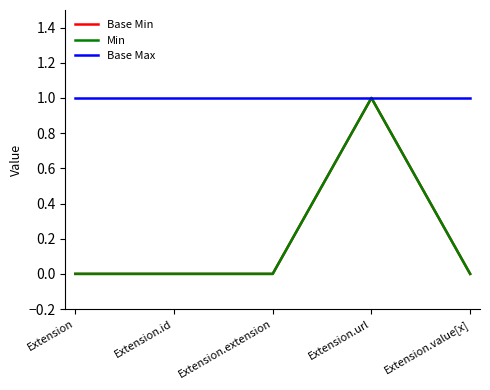

Does the chart have visible grid lines?

No